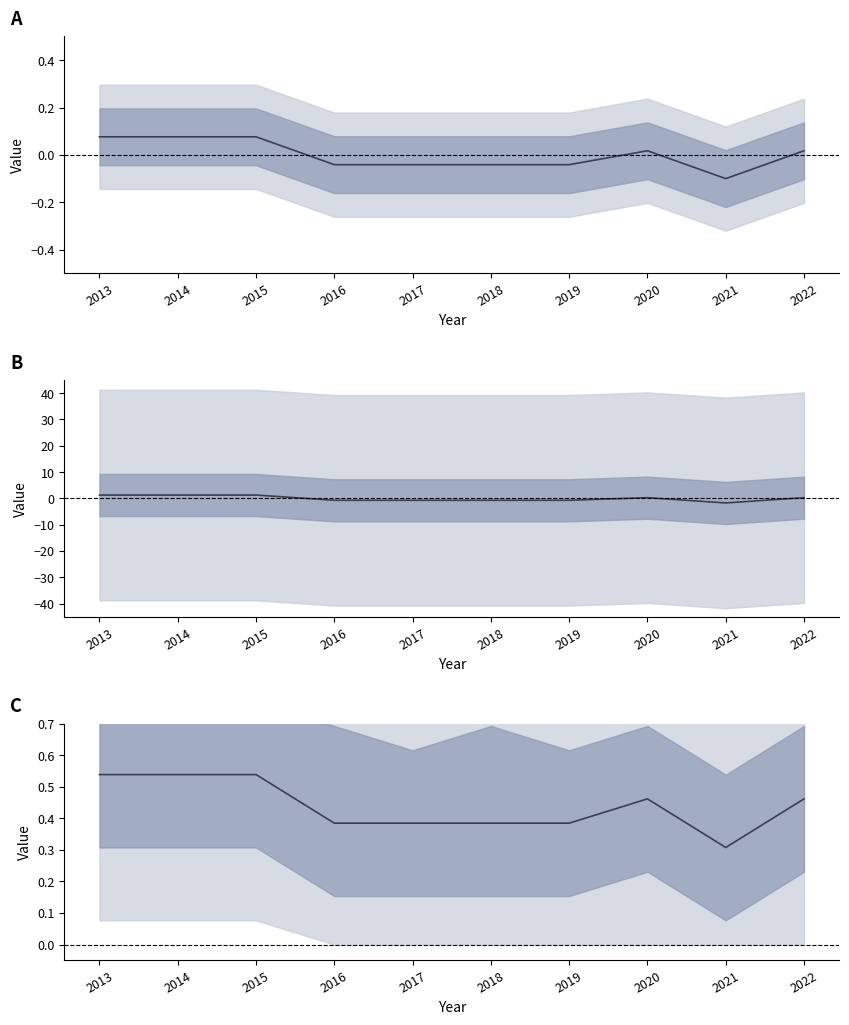

Is it true that M02 normalized equals 0.3 at 2021?

True